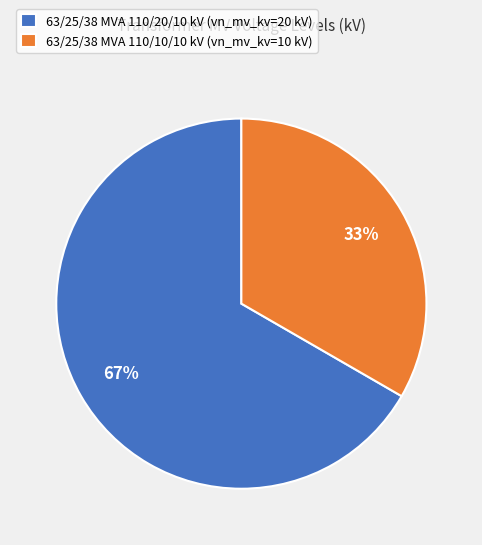

Is 63/25/38 MVA 110/10/10 kV the majority of the pie?

No